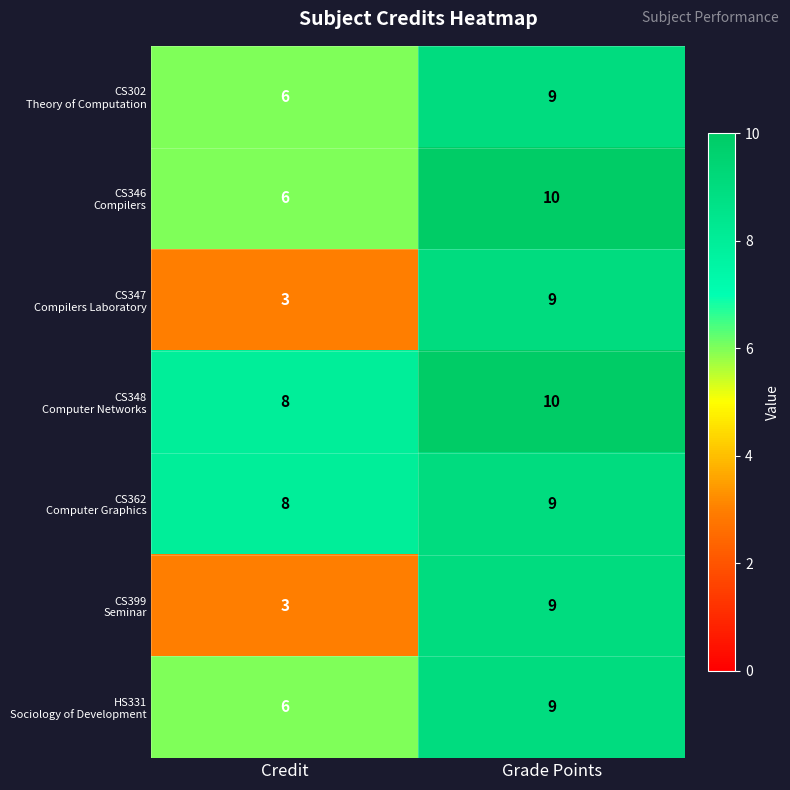

Which category has the lowest value across all series?

Credit